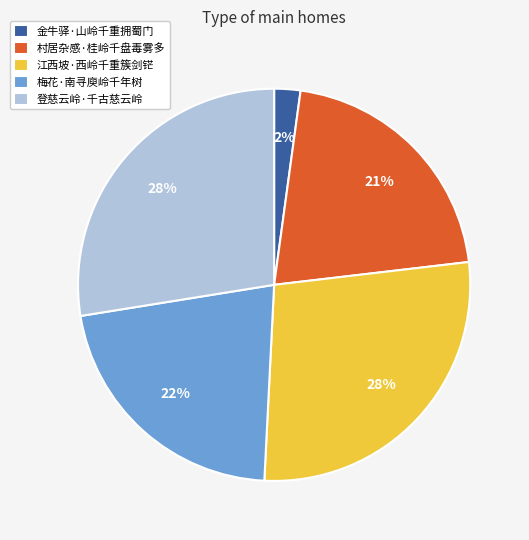

How many slices are in this pie chart?

5